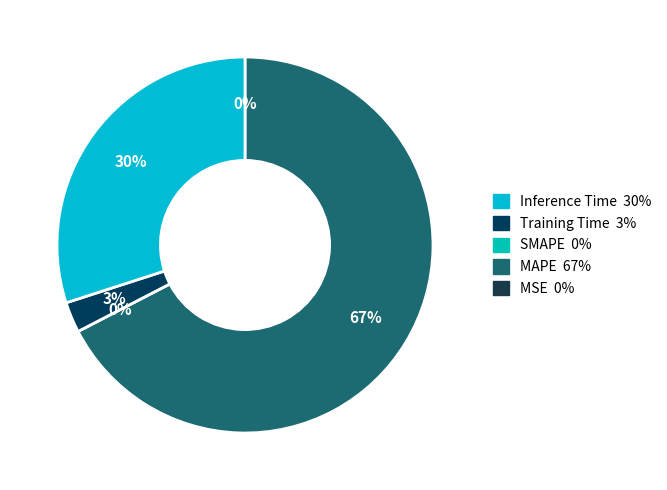

Rank the categories by value from highest to lowest.

MAPE, Inference Time, Training Time, MSE, SMAPE